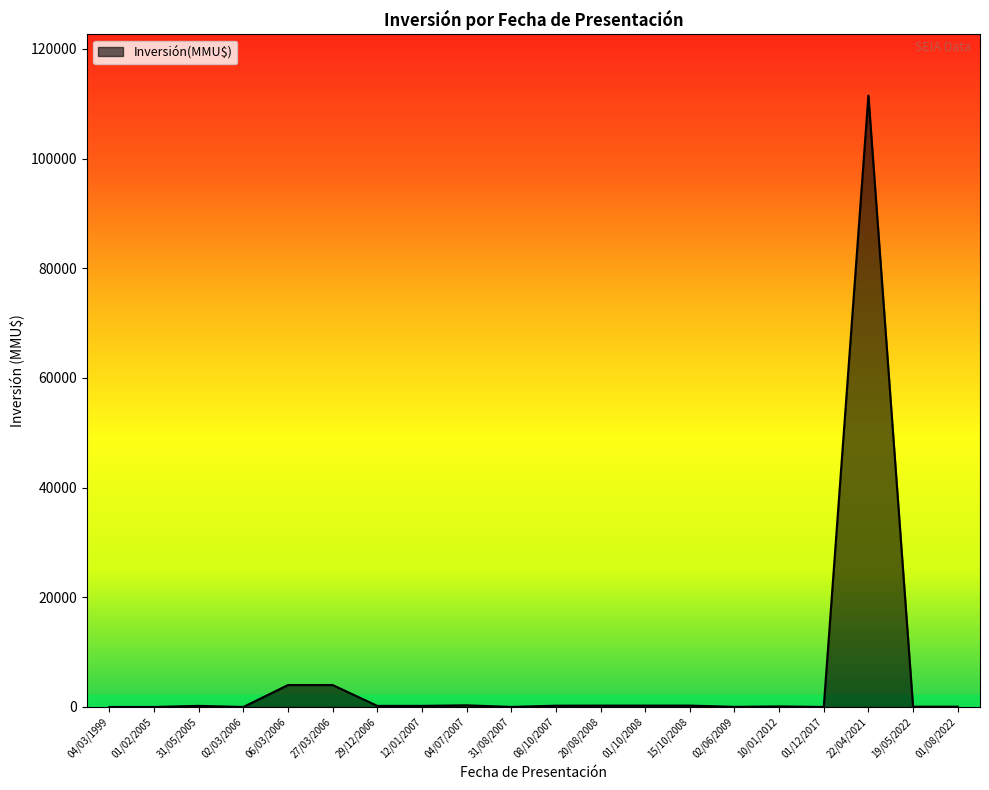

What is the difference between the maximum and second lowest values?

111488